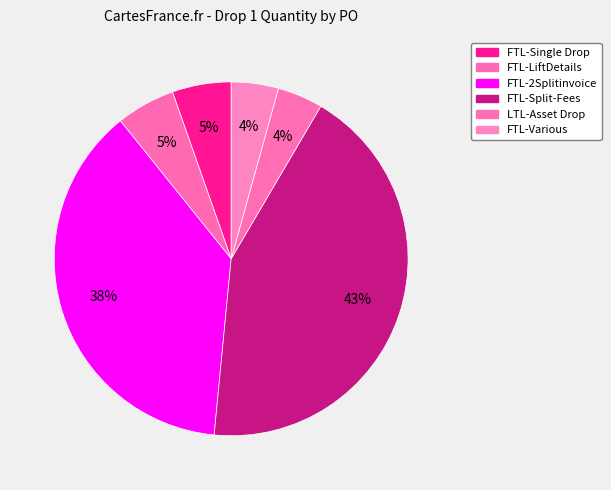

What percentage is the FTL-Single Drop slice, to the nearest percent?

5%